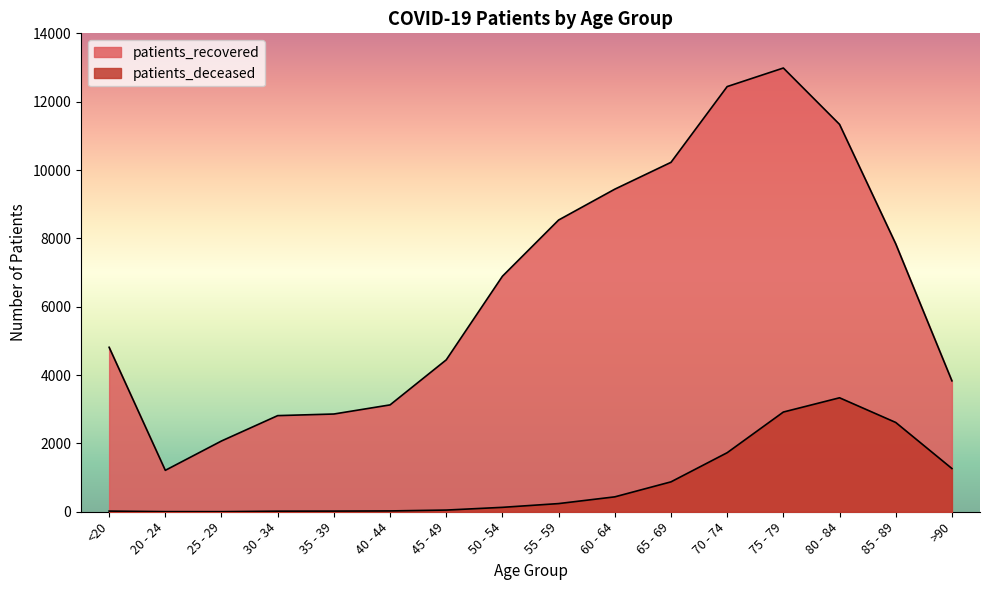

What is the smallest value displayed?

3